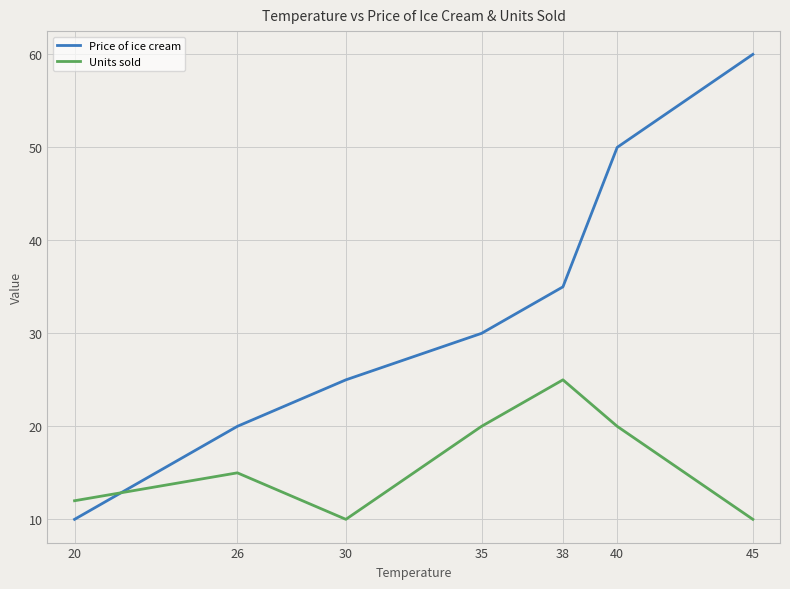

Reading left to right, extract all data points from this chart.

Price of ice cream: 10	20	25	30	35	50	60
Units sold: 12	15	10	20	25	20	10